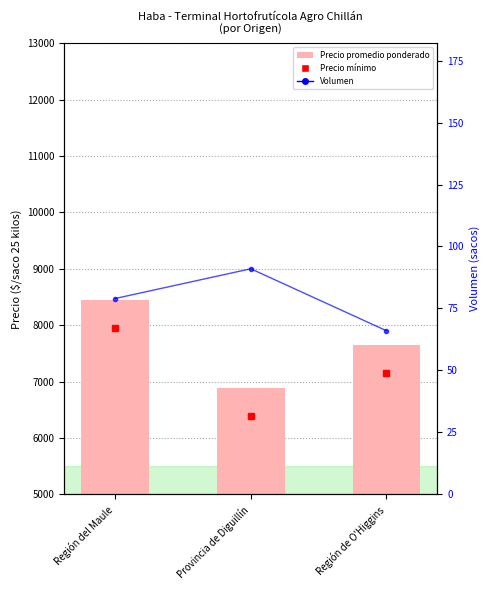

Which series has the largest total across all categories?

Precio promedio ponderado